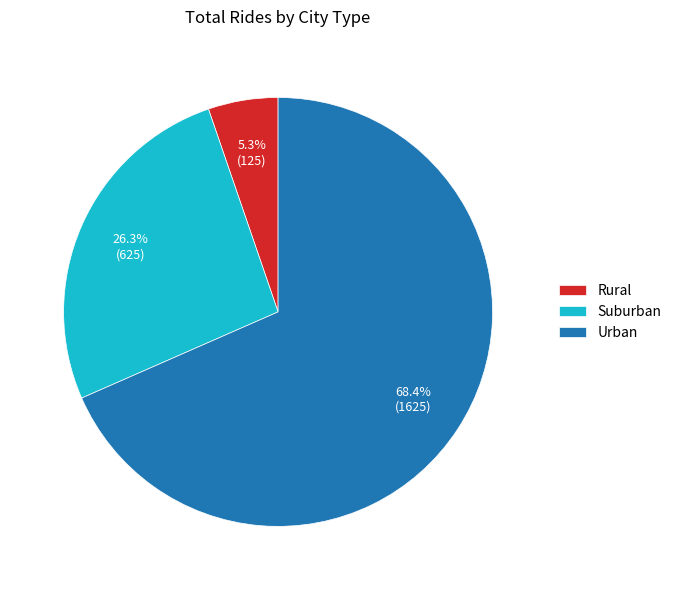

Which slice represents more than half of the pie?

Urban